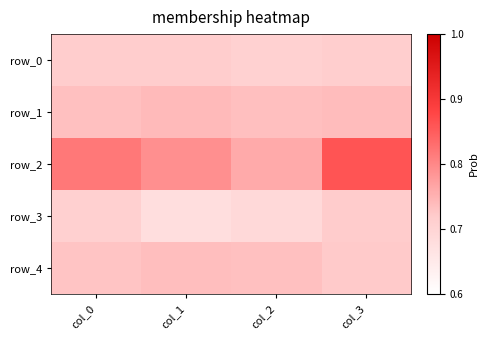

Is the value of row_3 at col_0 greater than the value of row_4 at col_1?

No